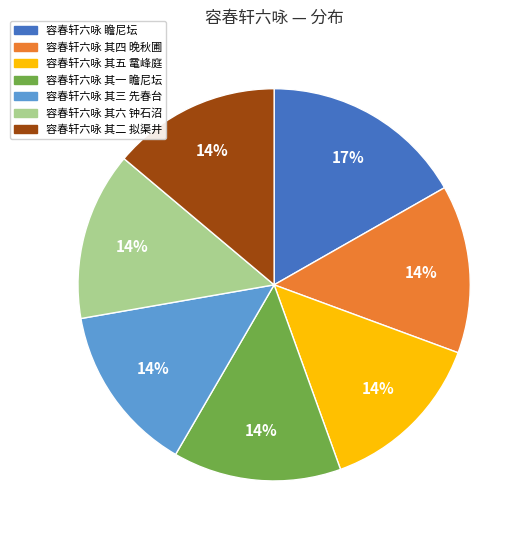

Do 容春轩六咏 其三 先春台 and 容春轩六咏 其二 拟渠井 together represent more than half of the pie?

No